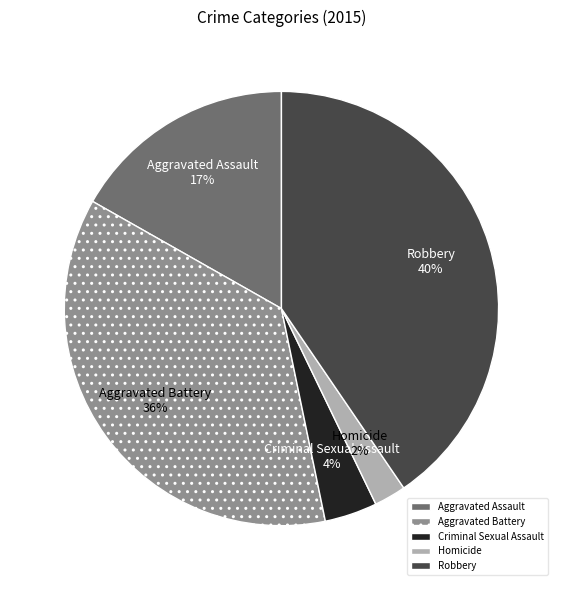

Do Homicide and Aggravated Assault together represent more than half of the pie?

No